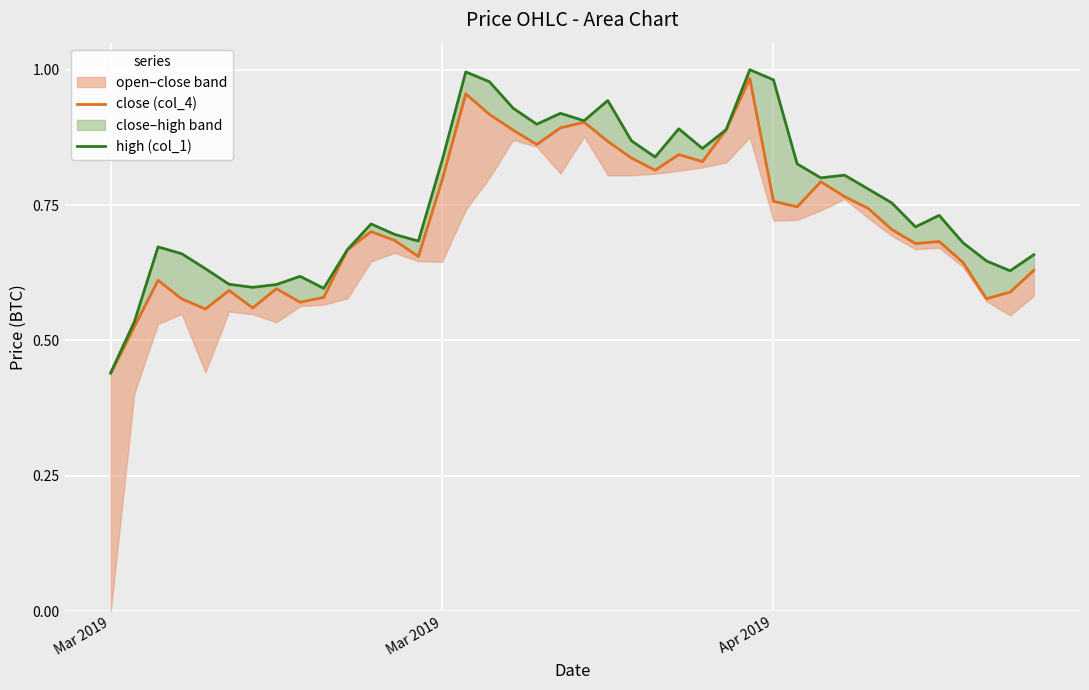

How many categories are shown in the chart?

40